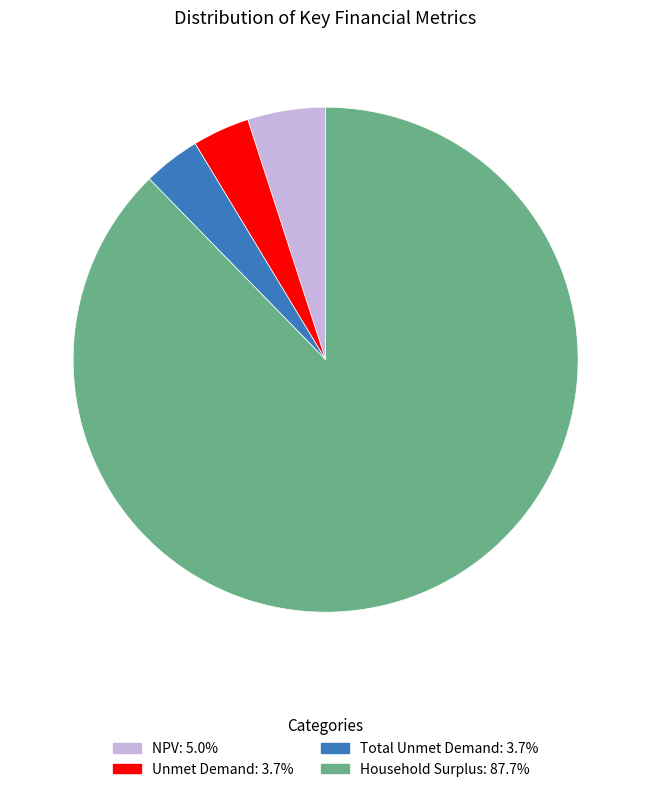

Approximately how many times larger is the value at Unmet Demand compared to Total Unmet Demand?

1.0